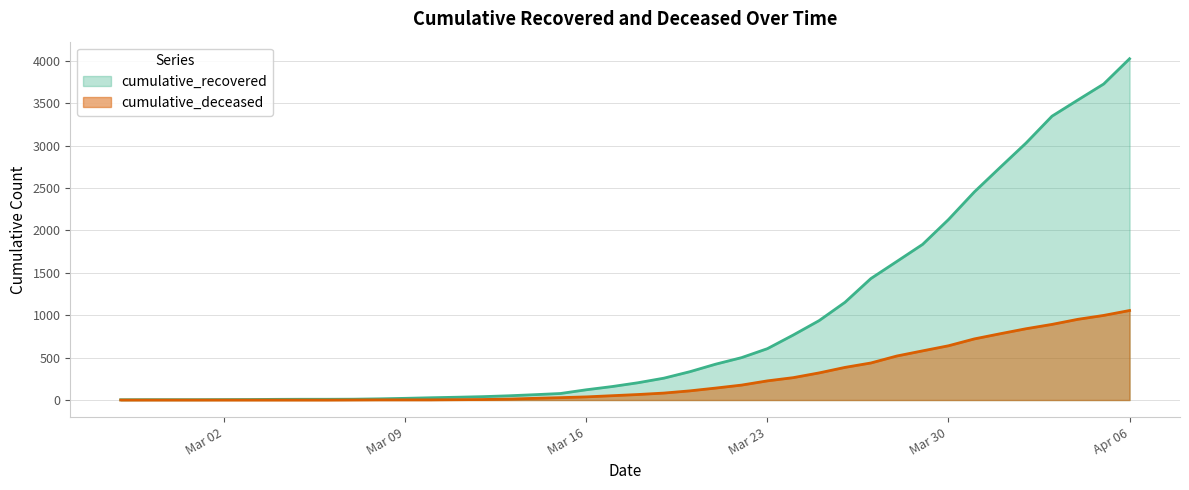

True or false: cumulative_deceased has a value of 6 at 2020-03-12.

True